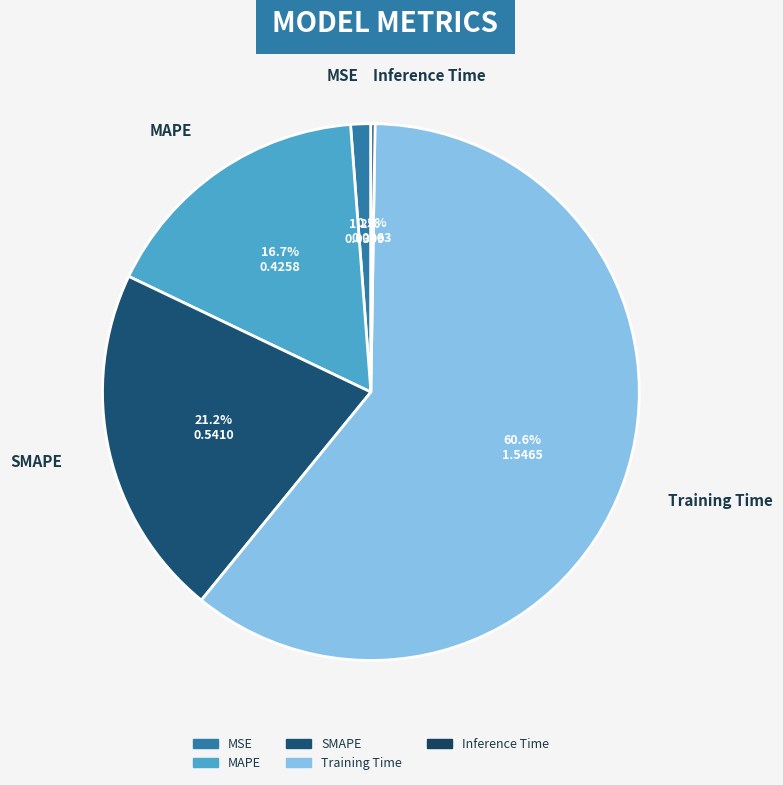

Is the sum of Training Time and MSE greater than half?

Yes